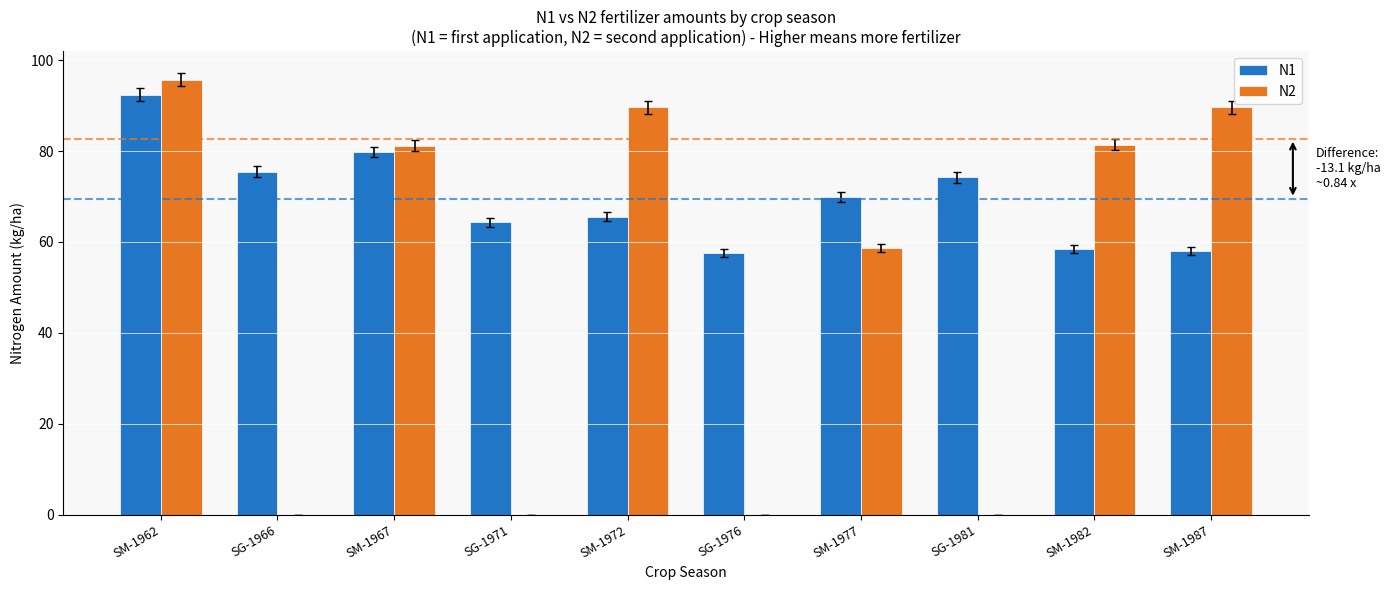

Is the value of N2 at SG-1976 greater than the value of N1 at SM-1967?

No